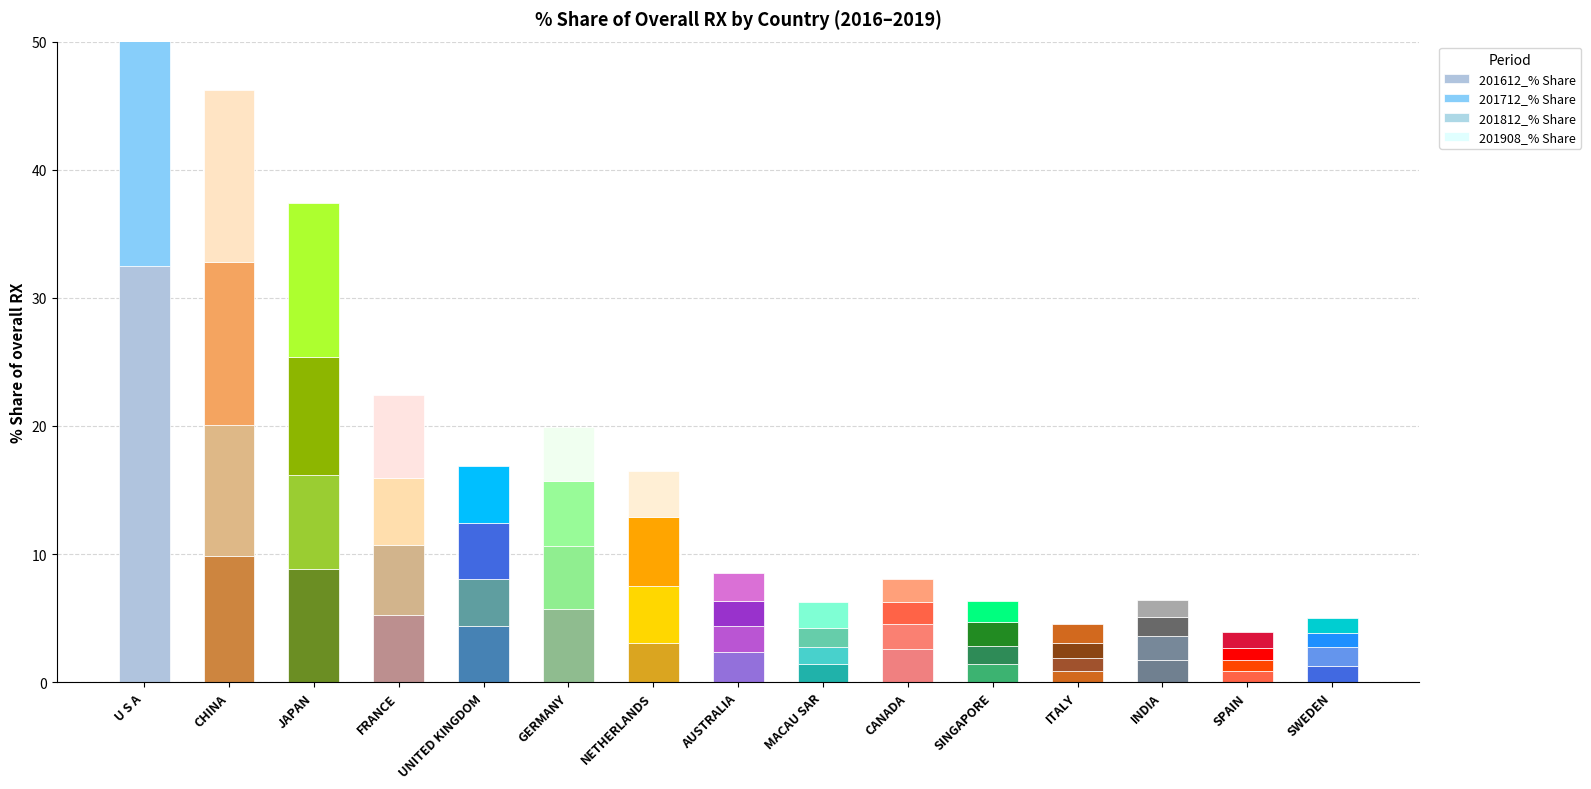

What is the sum of the 201612_% Share values at MACAU SAR and CHINA?

11.3